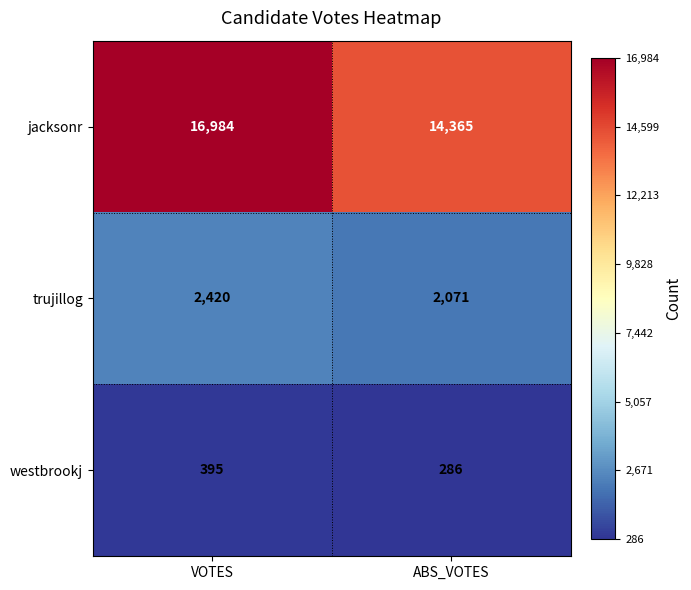

Reading left to right, list all the values displayed in this chart.

jacksonr: VOTES=16984	ABS_VOTES=14365
trujillog: VOTES=2420	ABS_VOTES=2071
westbrookj: VOTES=395	ABS_VOTES=286